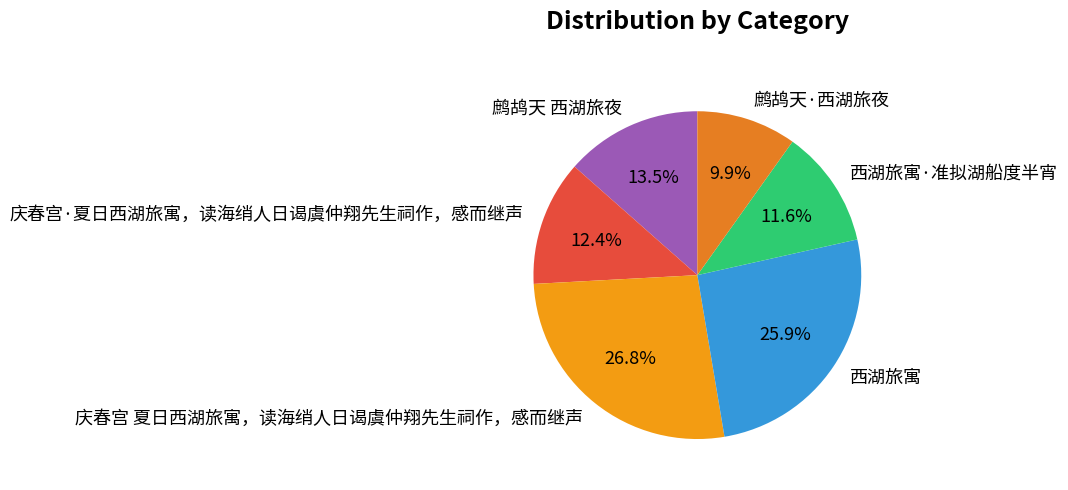

How many segments does this pie chart have?

6